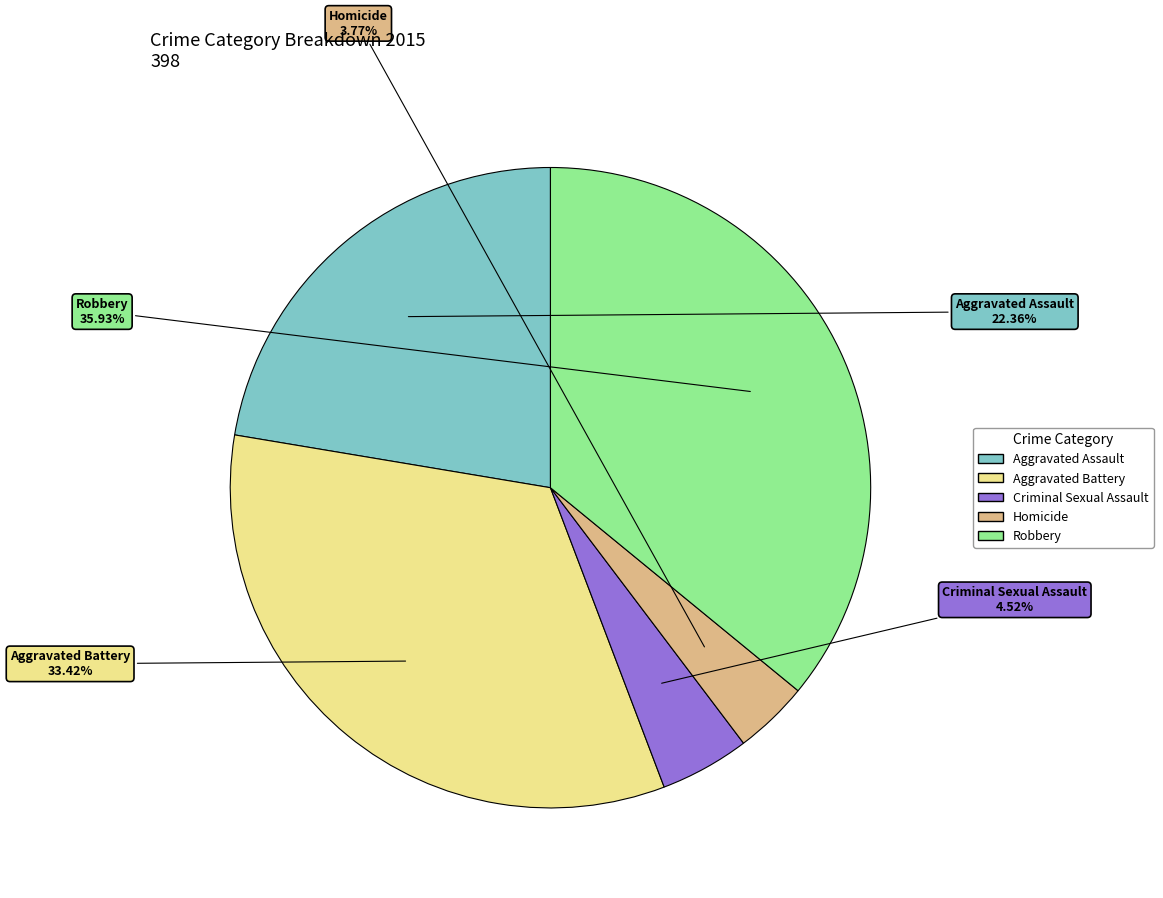

What percentage is the Criminal Sexual Assault slice, to the nearest percent?

5%